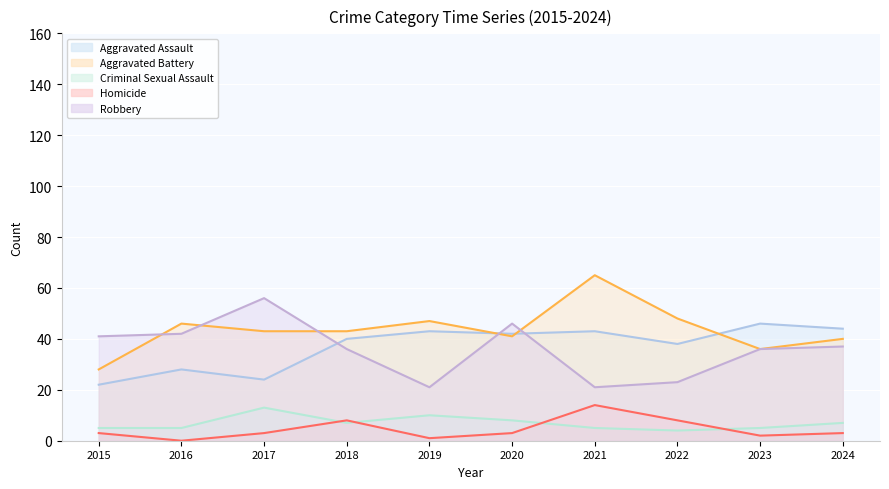

At which category is the sum across all series the highest?

2021